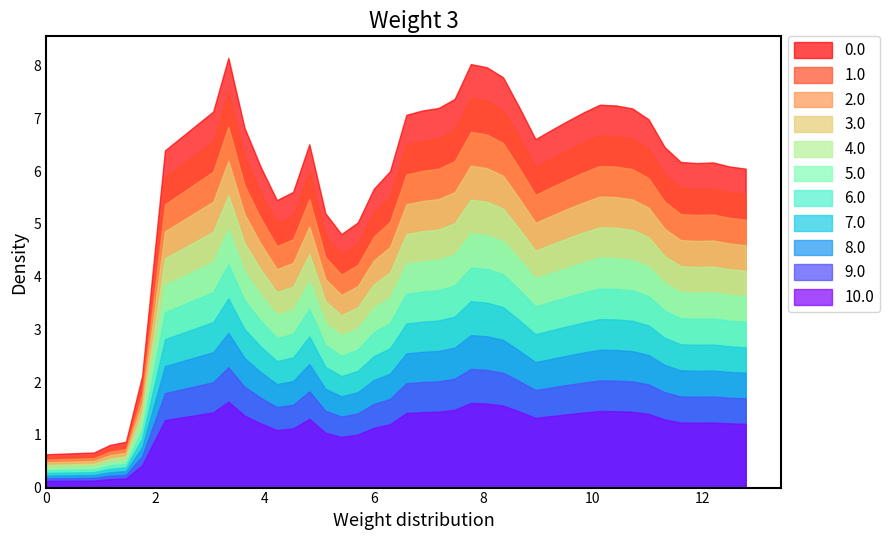

True or false: 5.0 and 10.0 intersect in this chart.

False